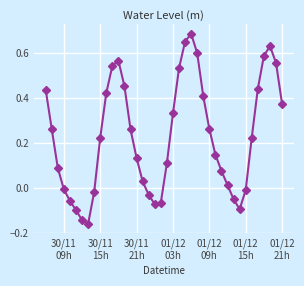

What is the difference between the maximum and minimum values?

0.8